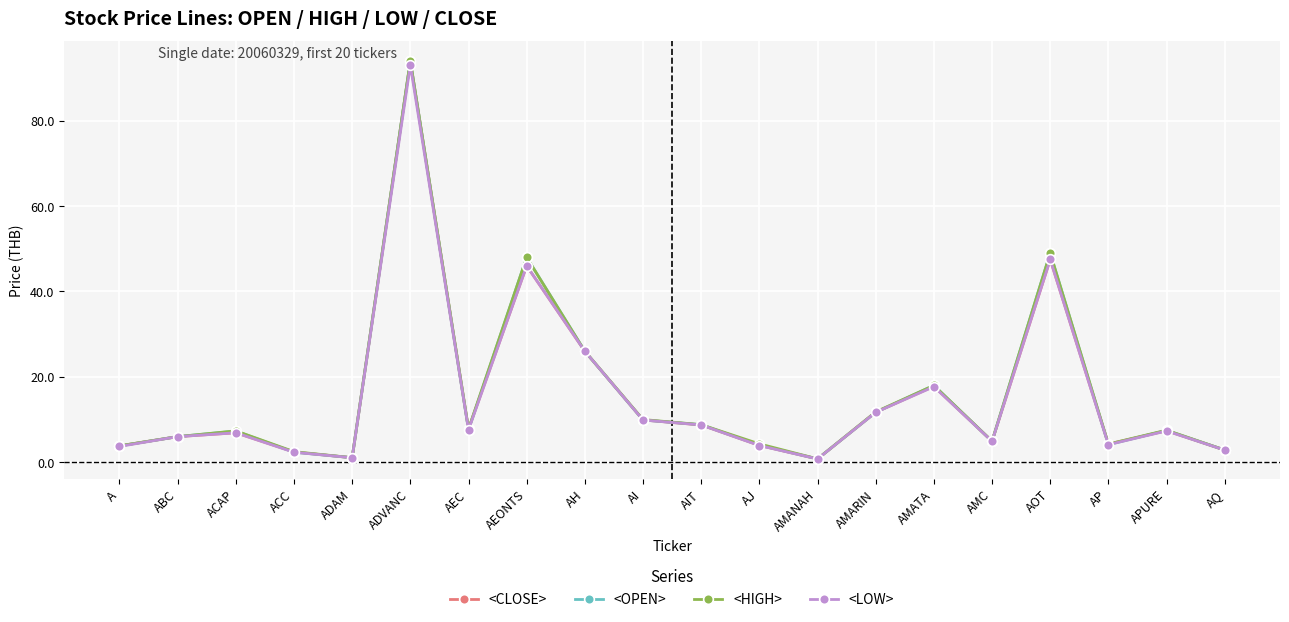

What is the label of the 4th point from the left?

ACC